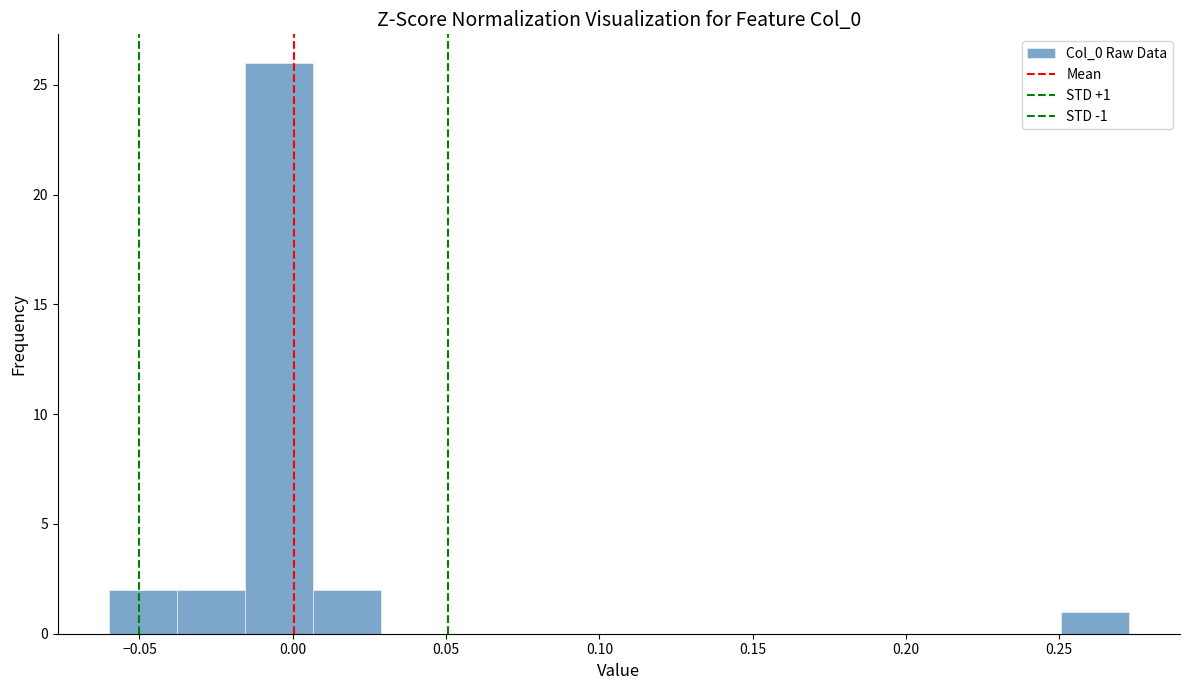

Which range on the x-axis has the tallest bar?

-0.015 to 0.005